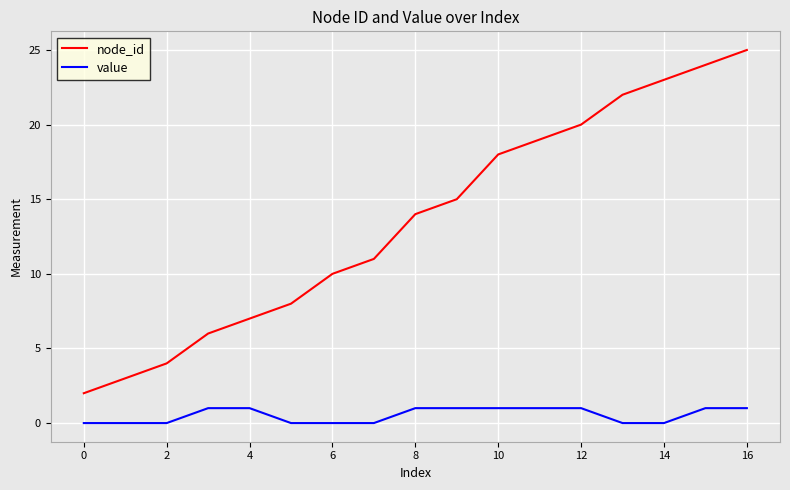

What is the greatest value displayed?

25